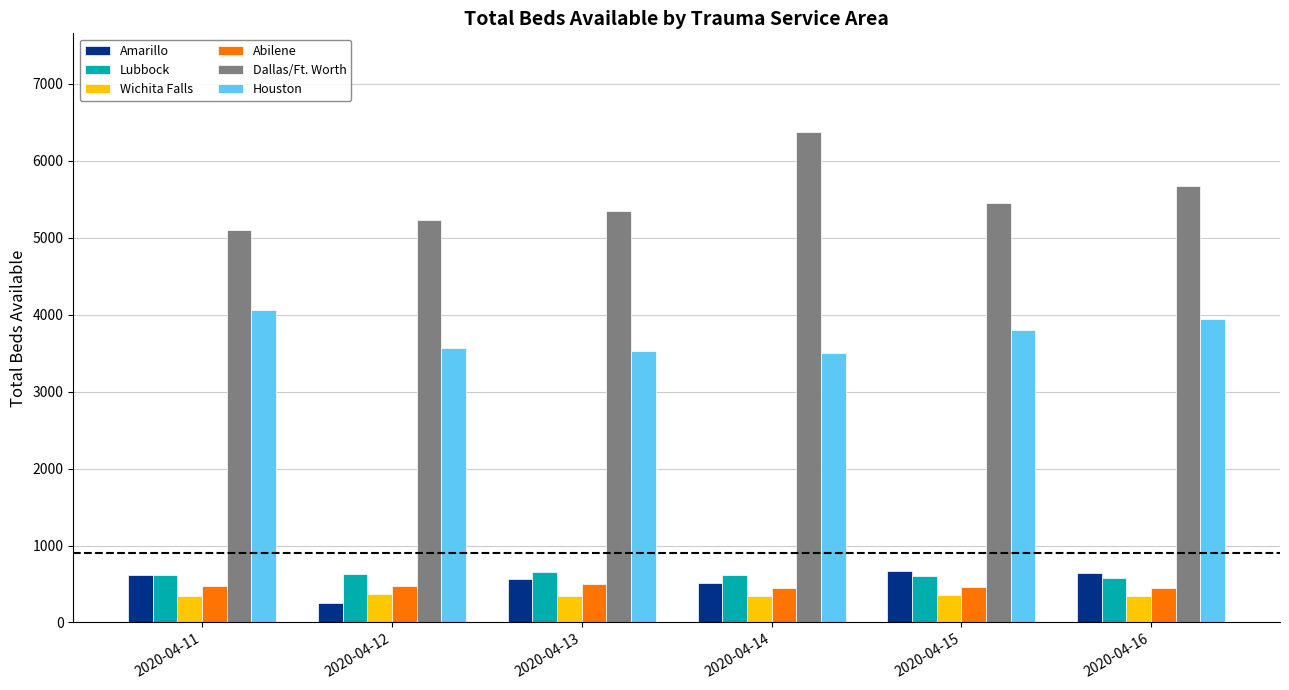

What is the total value across all series at 2020-04-11?

11210